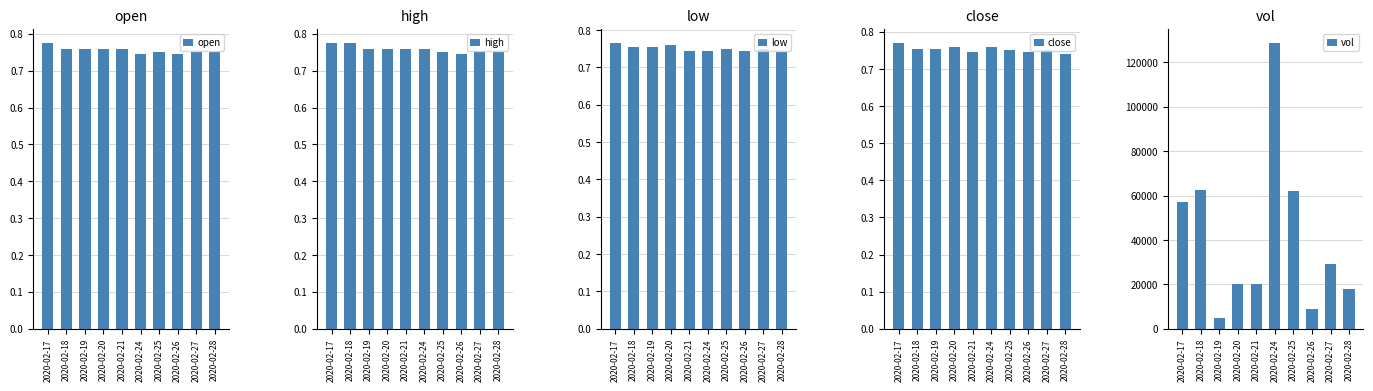

What is the value of the high bar at the 5th from the left?

0.8